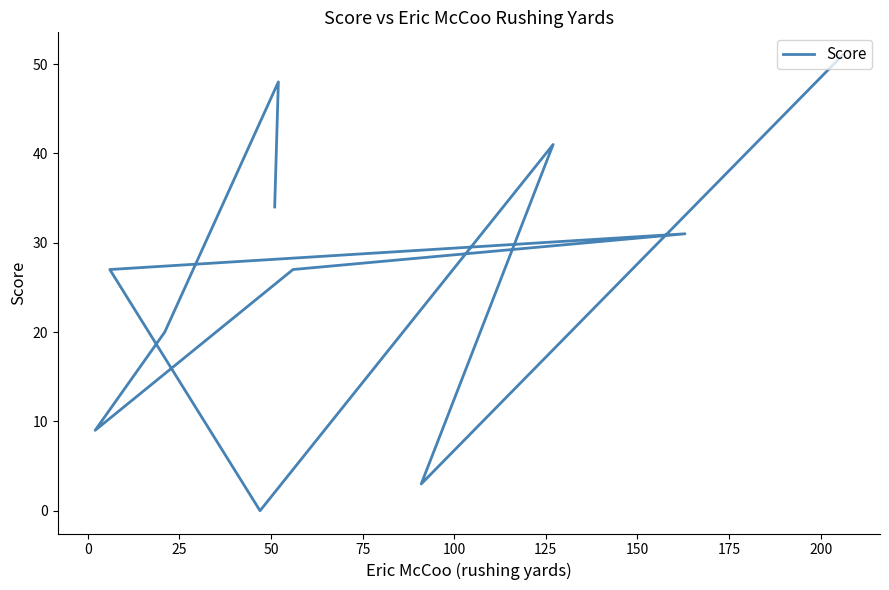

Reading left to right, extract all data points from this chart.

34	48	20	9	27	31	27	0	41	3	51